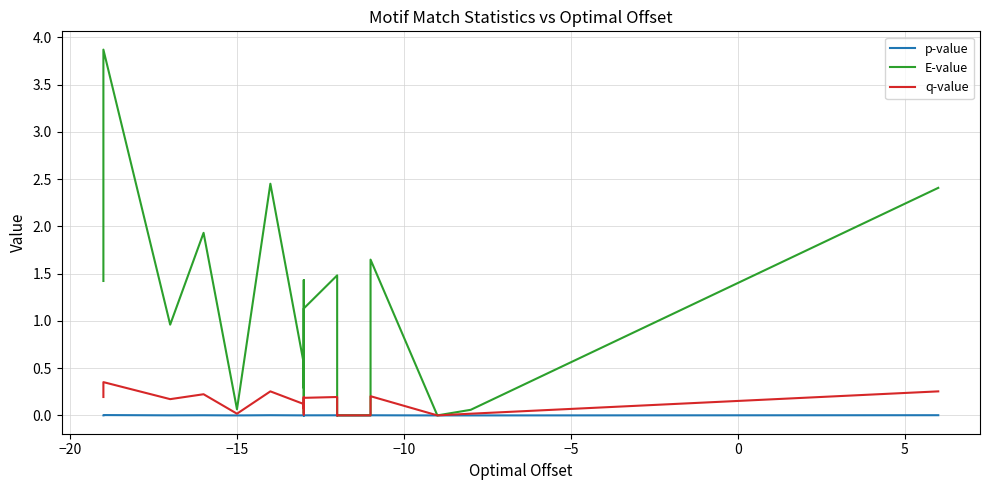

Is this an area chart (filled region under the line)?

No